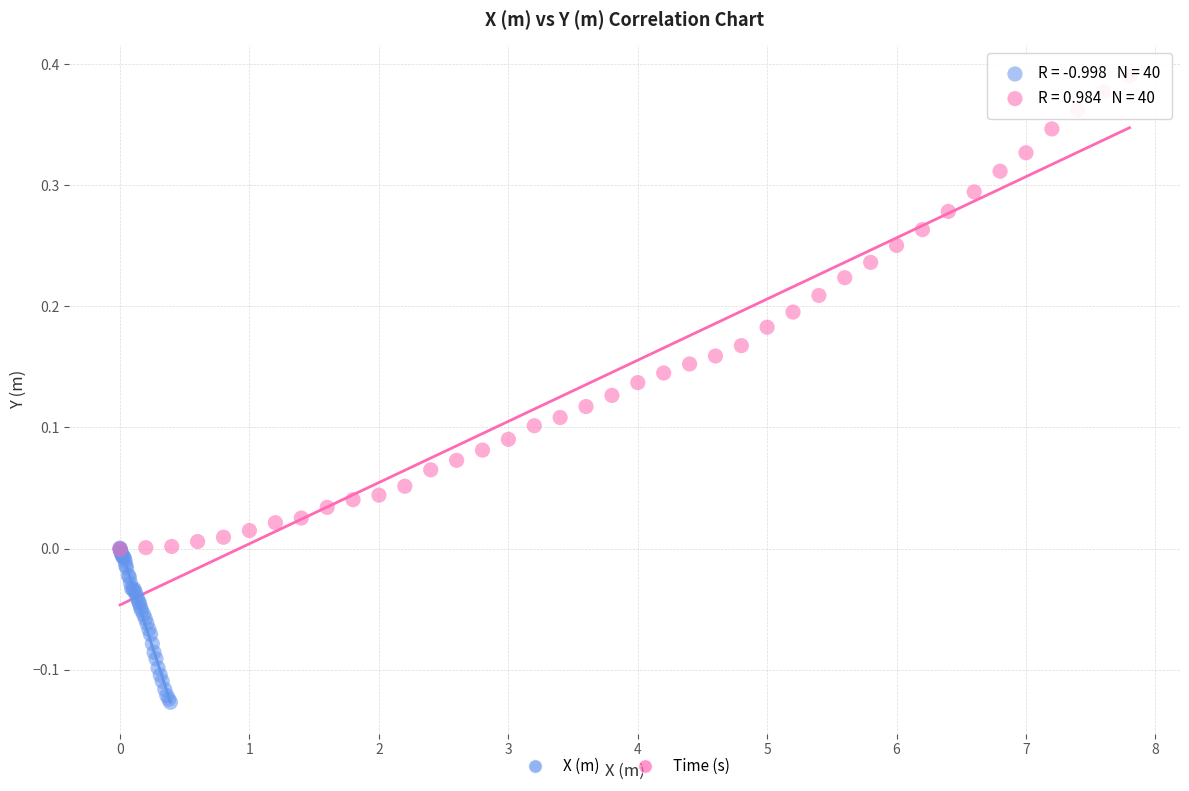

What are all the series names shown in the legend?

X (m), Time (s)